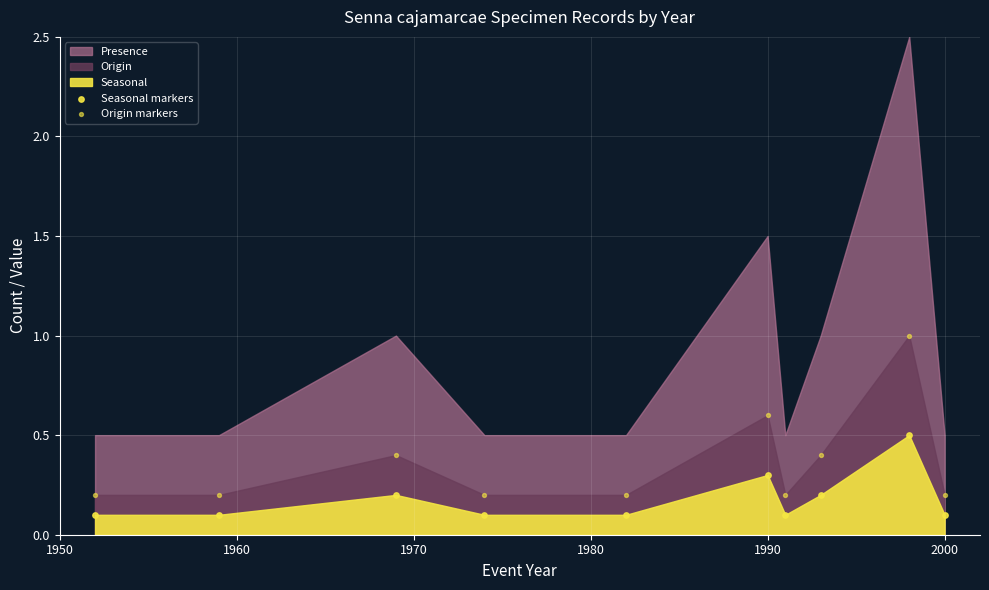

Which series contains the lowest Y value?

Seasonal markers